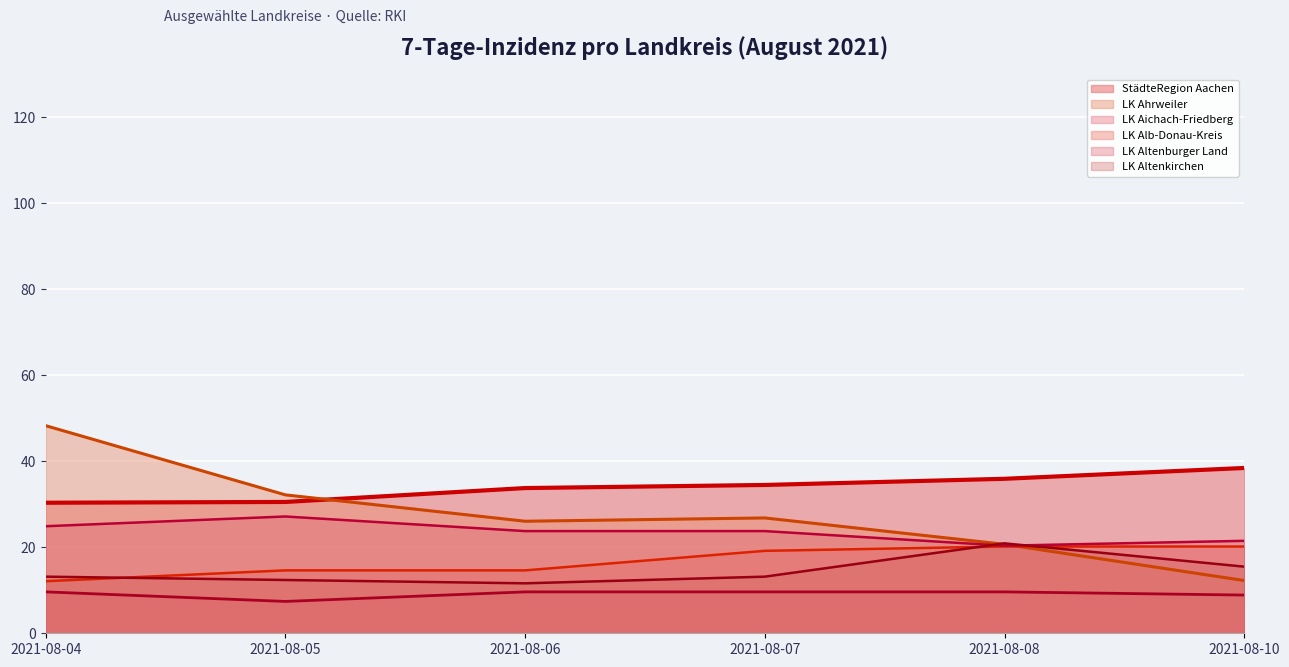

The value of LK Alb-Donau-Kreis (line) at 2021-08-10 is 20.2. True or false?

True